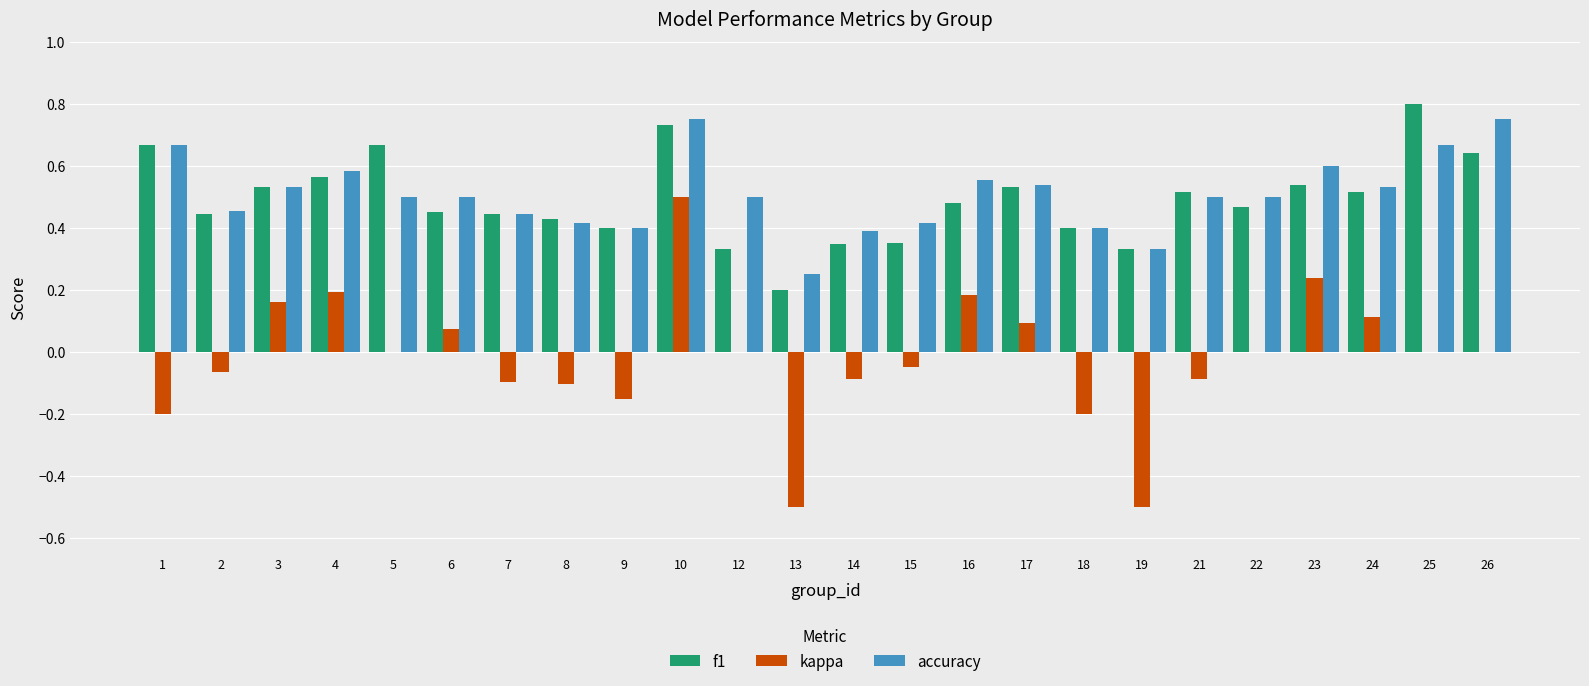

At which category is the sum across all series the highest?

10